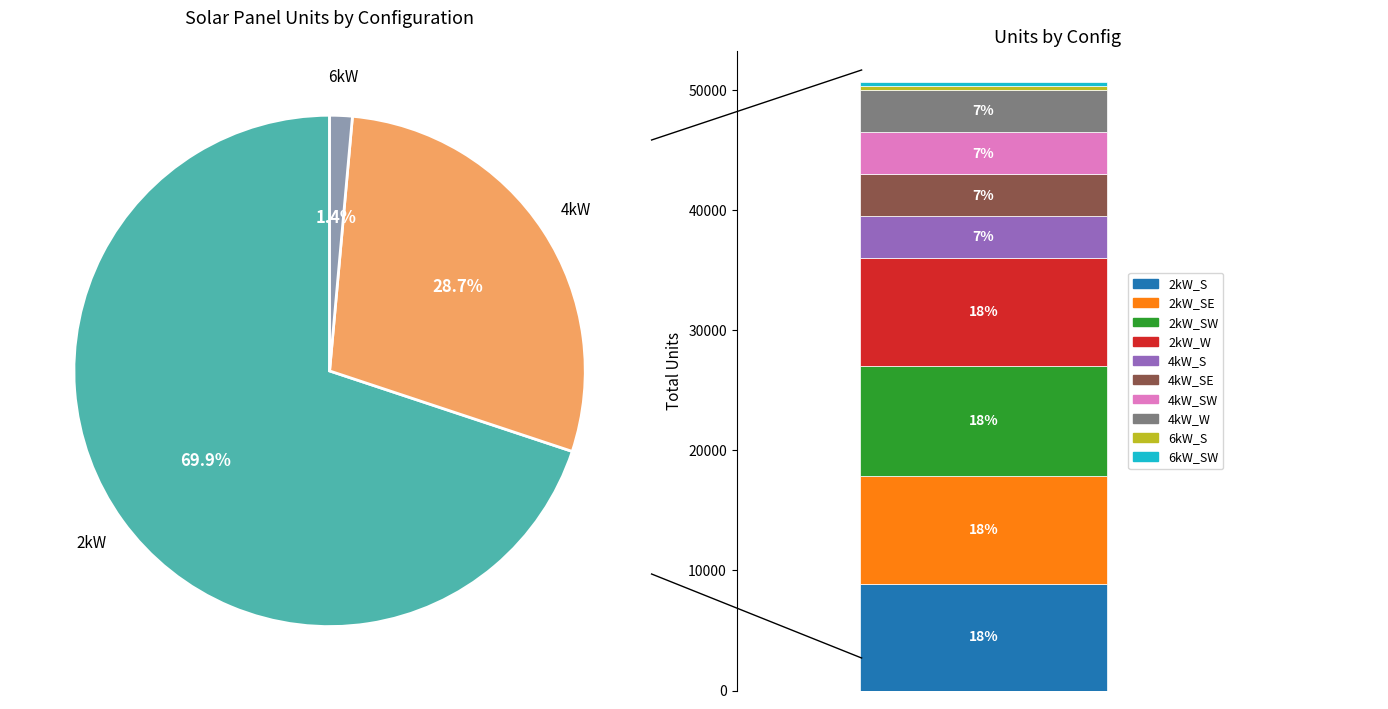

What is the change in value from 2kW_SW to 6kW_S?

-8802